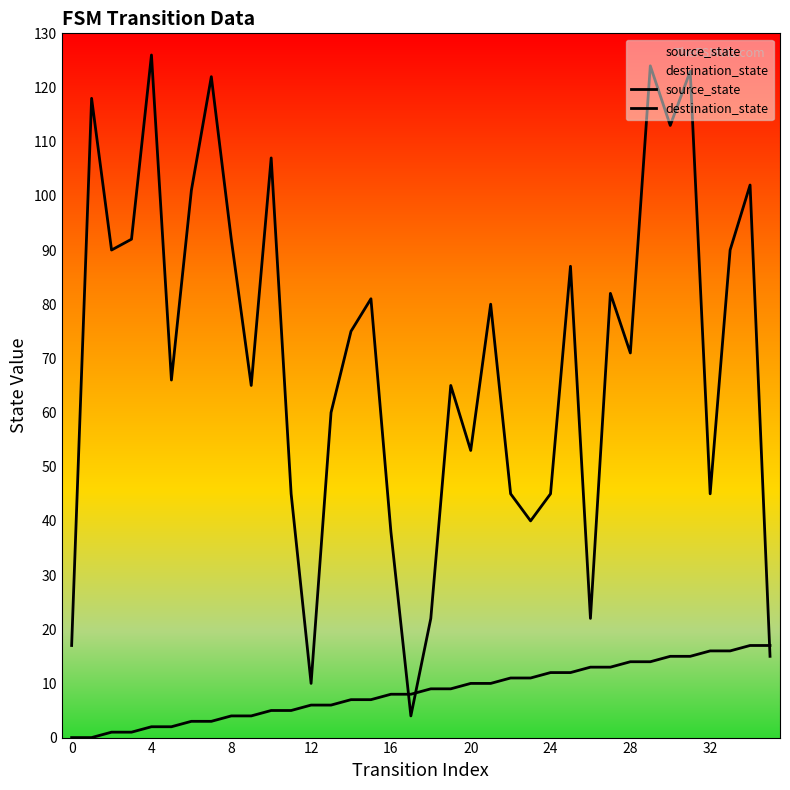

At how many categories does at least one series exceed 29?

30